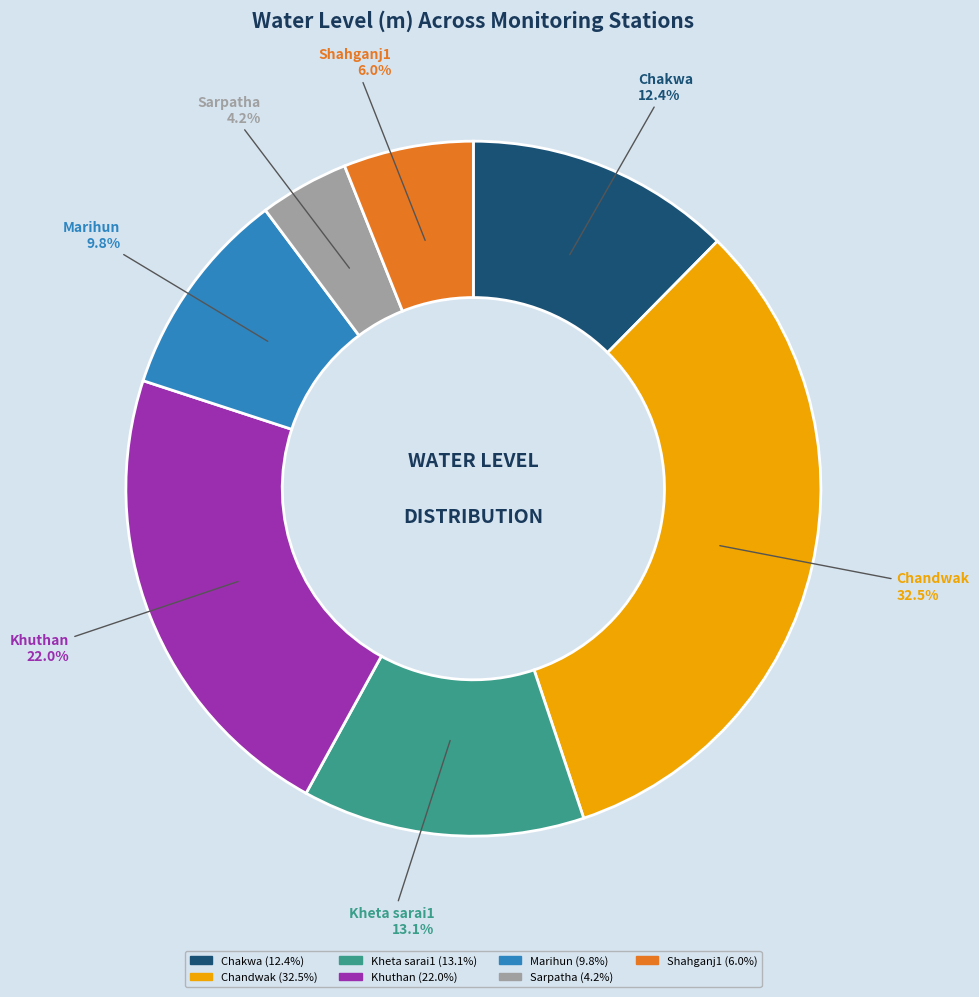

Is there any slice that represents more than half of the pie?

No